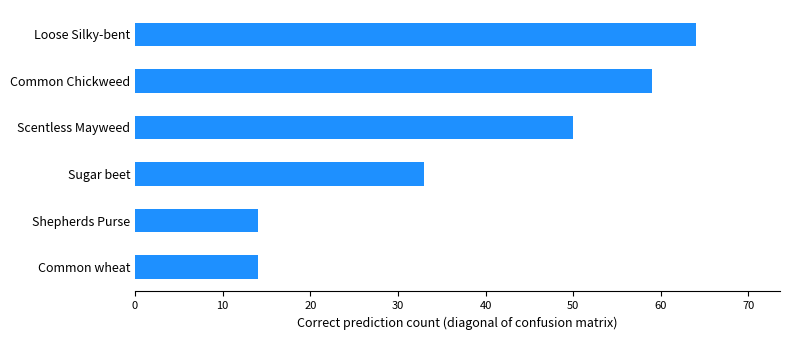

The chart shows a value of 25 at Common wheat. True or false?

False